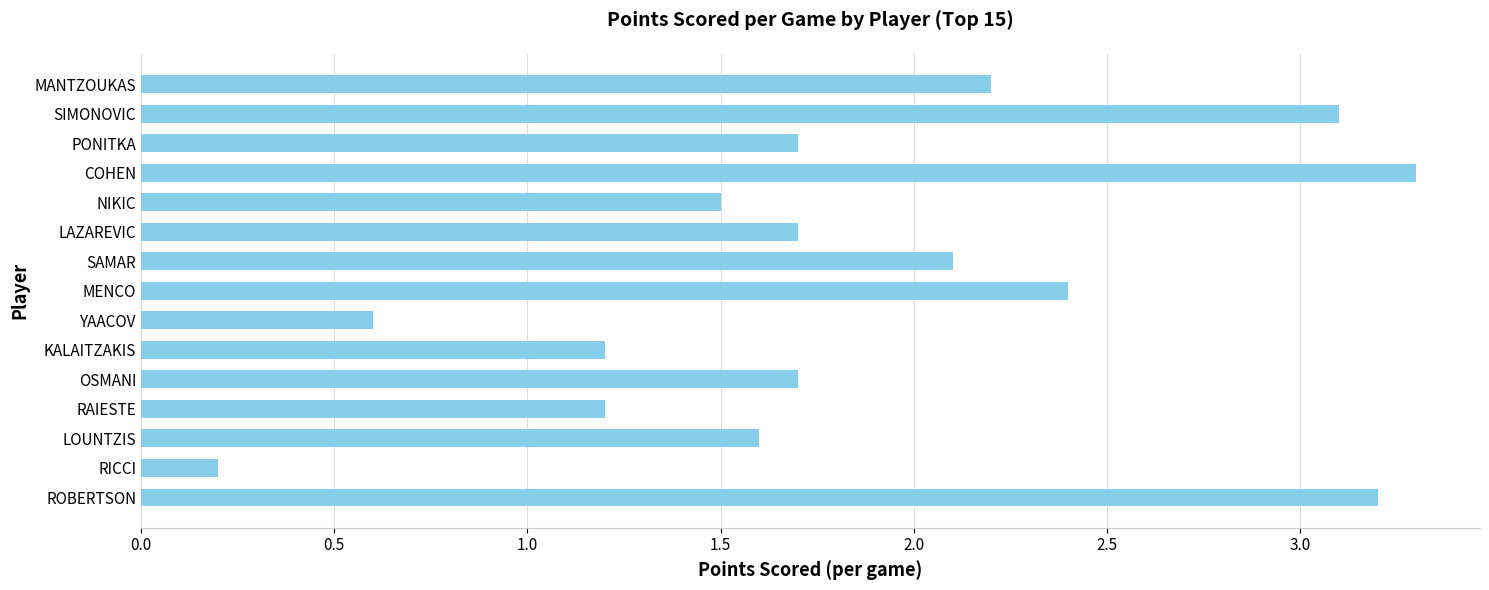

Read the value at RAIESTE.

1.2